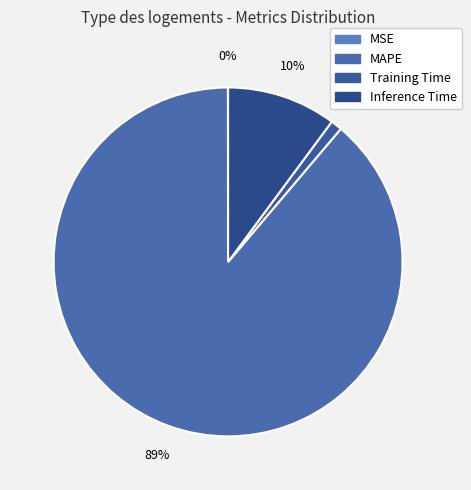

What is the change in value from MSE to Inference Time?

+1.1